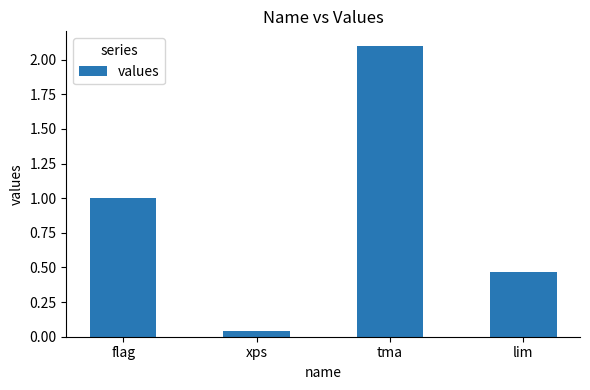

What is the label of the 1st bar from the left?

flag